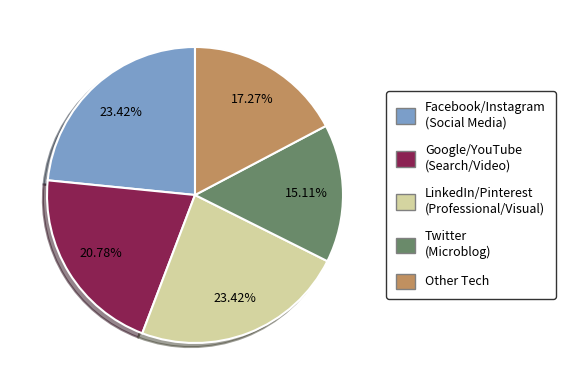

Is Facebook/Instagram (Social Media) the majority of the pie?

No